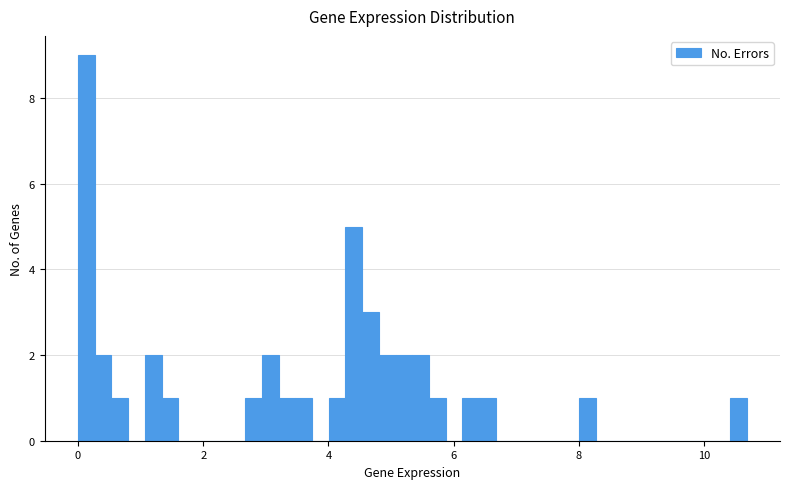

Read against the x-axis, roughly where is the centre of the tallest bar?

0.2